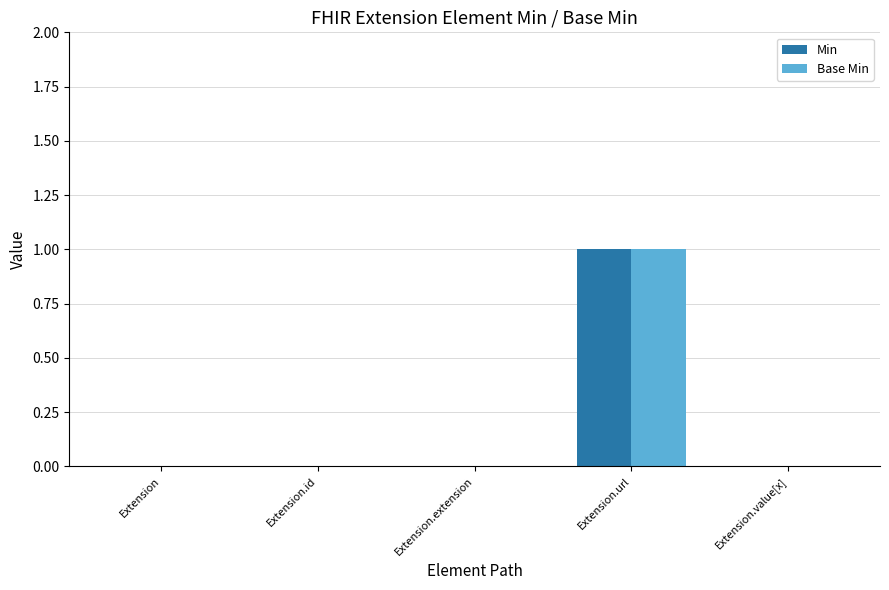

The Base Min series shows 0 at Extension. True or false?

True